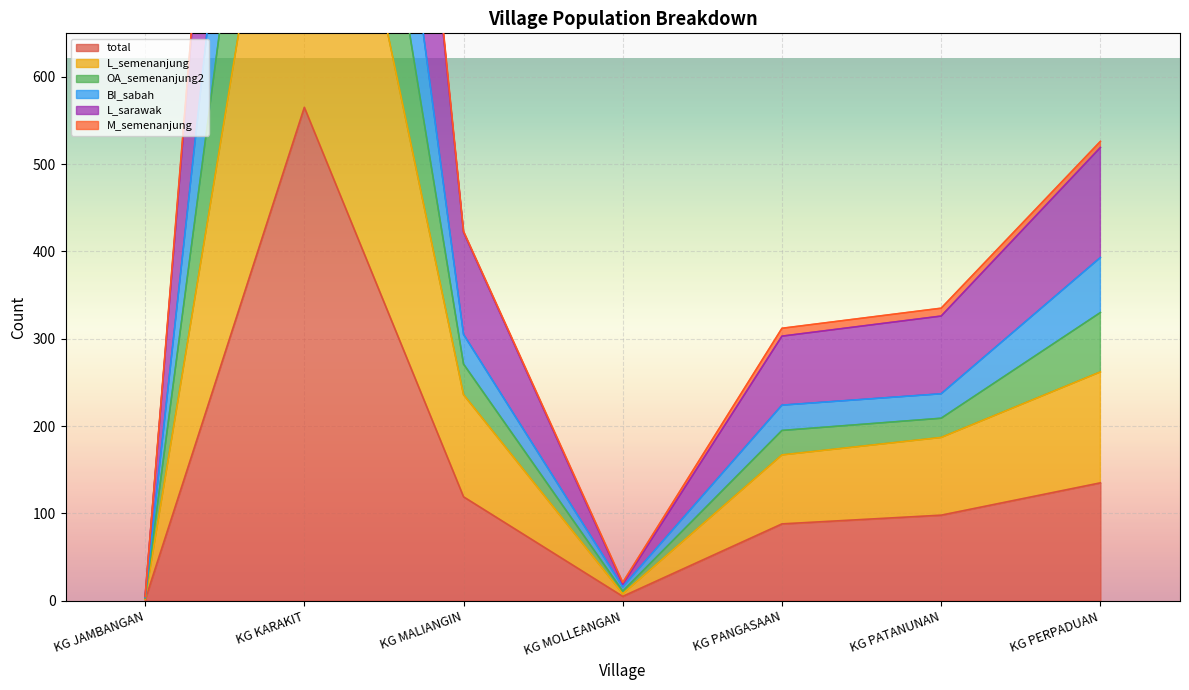

Which category has the highest value in the total series?

KG KARAKIT